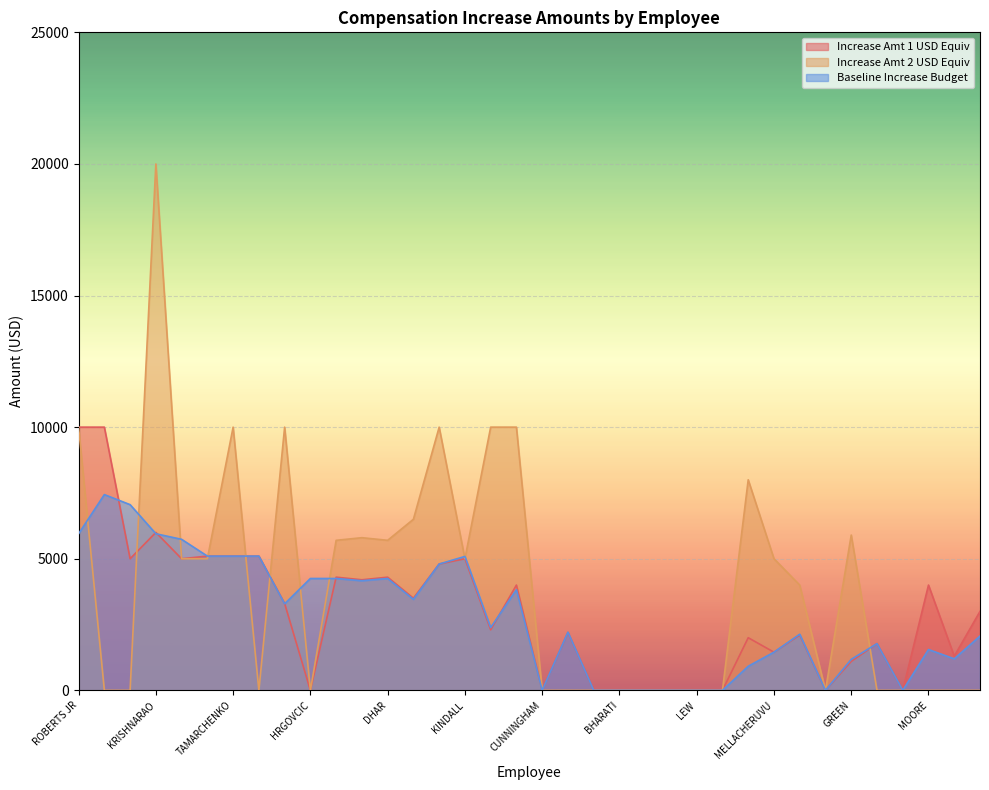

The Increase Amt 1 USD Equiv series shows 0 at NEALE. True or false?

True